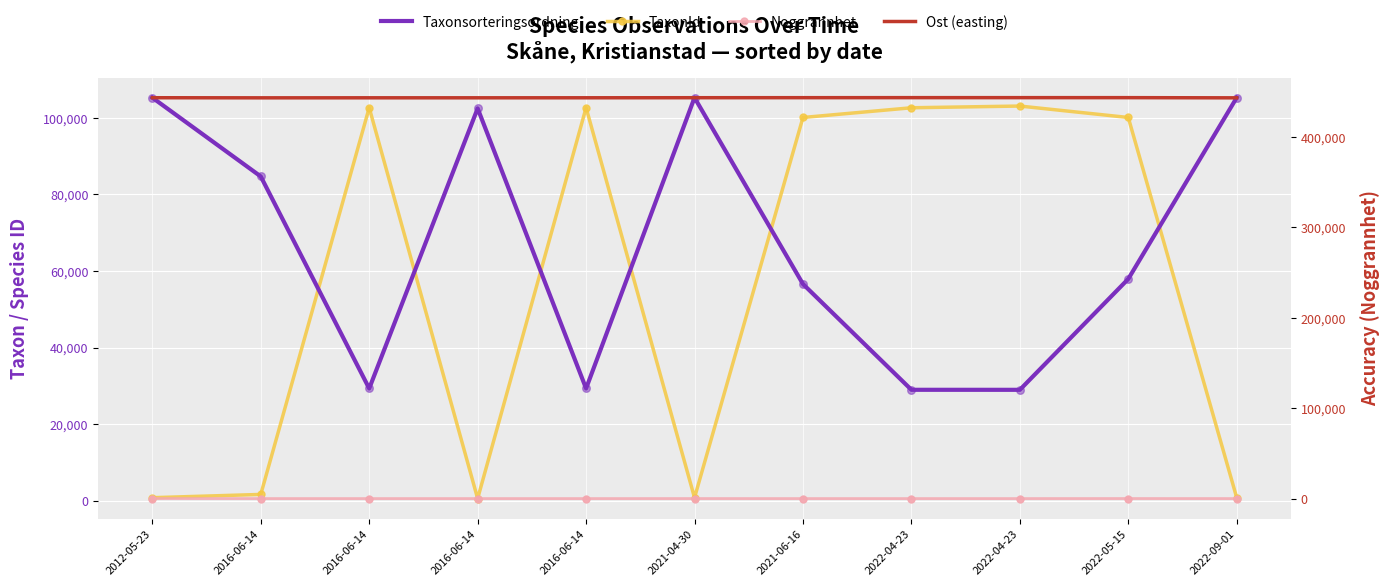

At which category is the sum across all series the highest?

2022-05-15